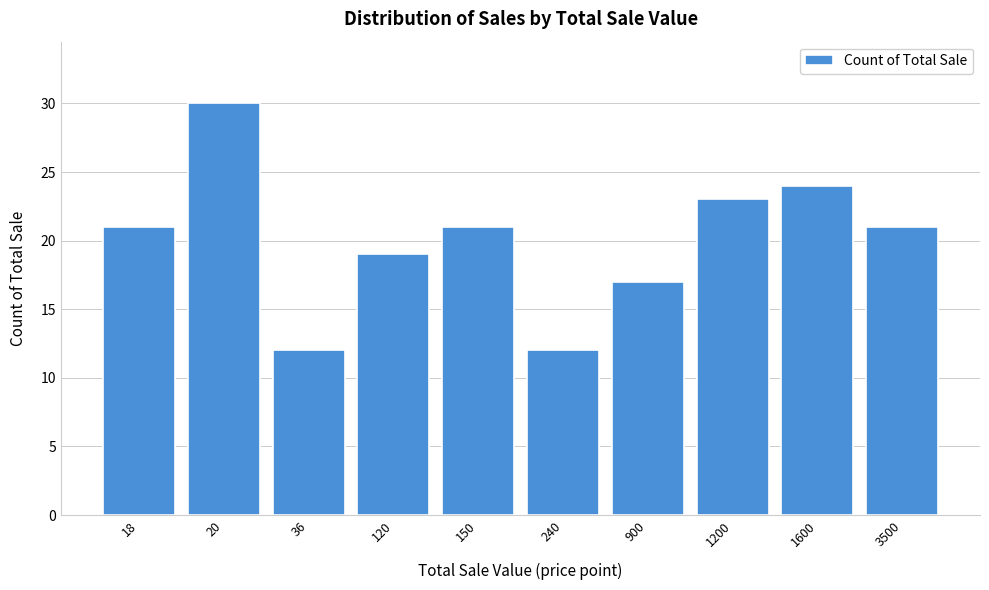

Reading left to right, what are all the values shown in this chart?

18=21	20=30	36=12	120=19	150=21	240=12	900=17	1200=23	1600=24	3500=21